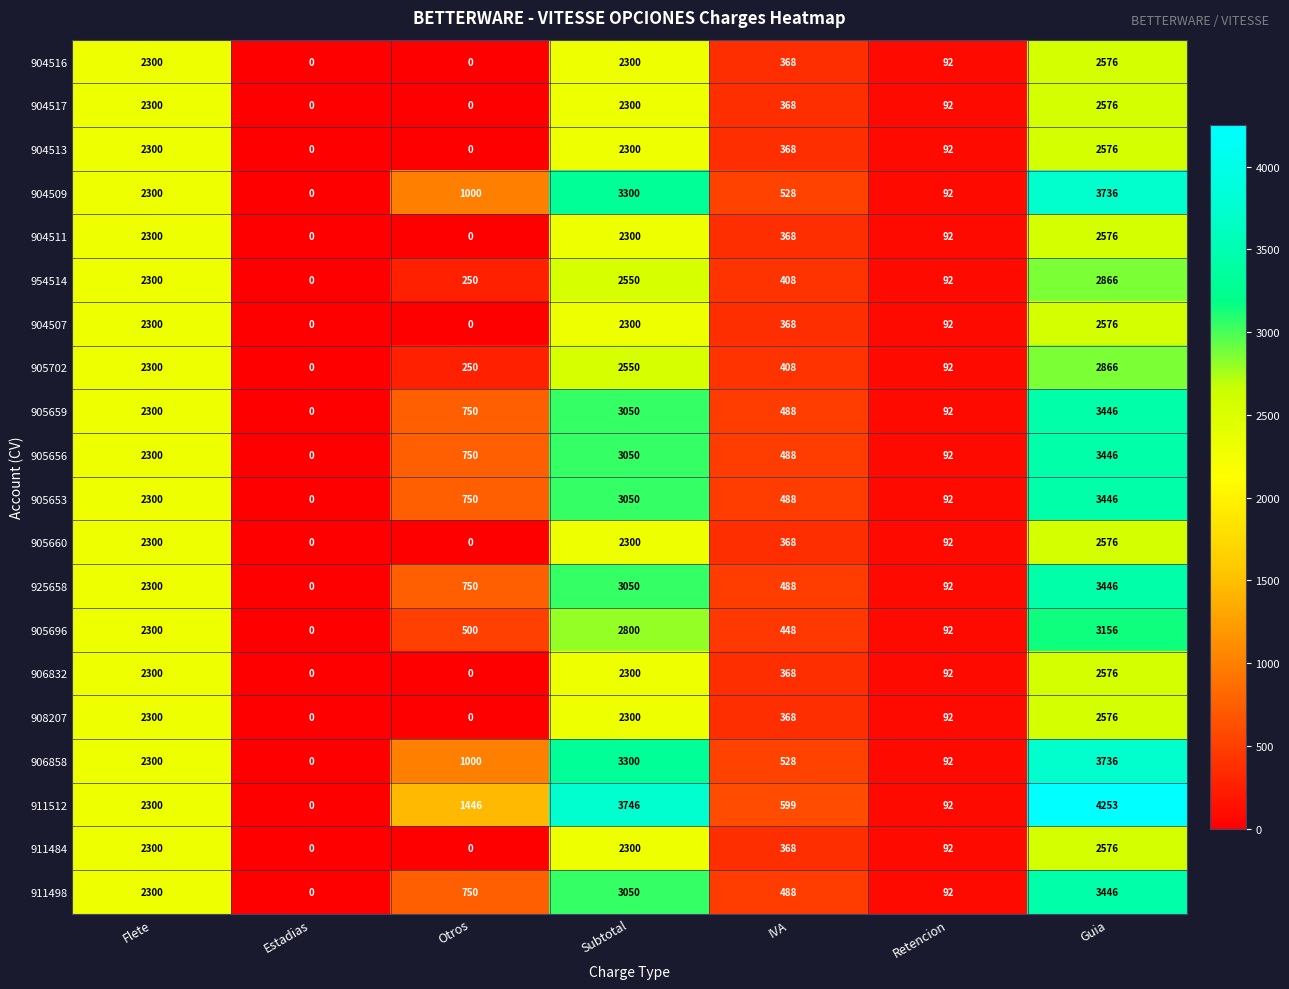

How many categories are shown in the chart?

7